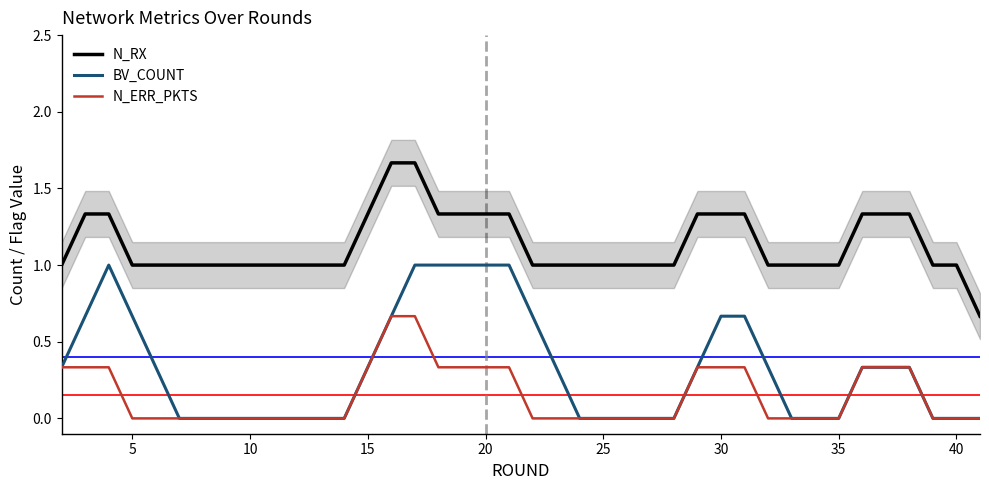

True or false: N_ERR_PKTS and N_RX intersect in this chart.

False